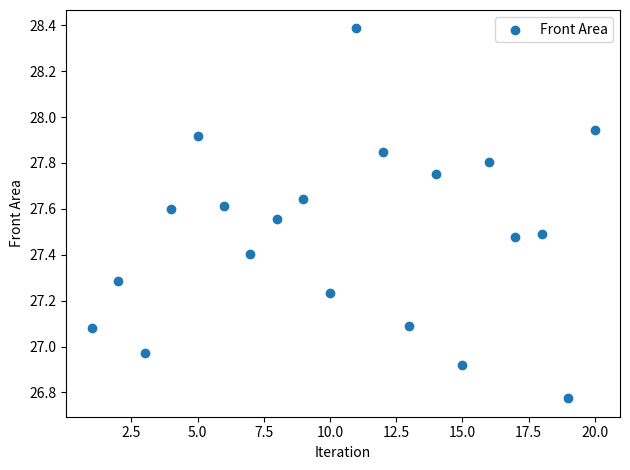

What is the range of Y values (max minus min)?

1.6